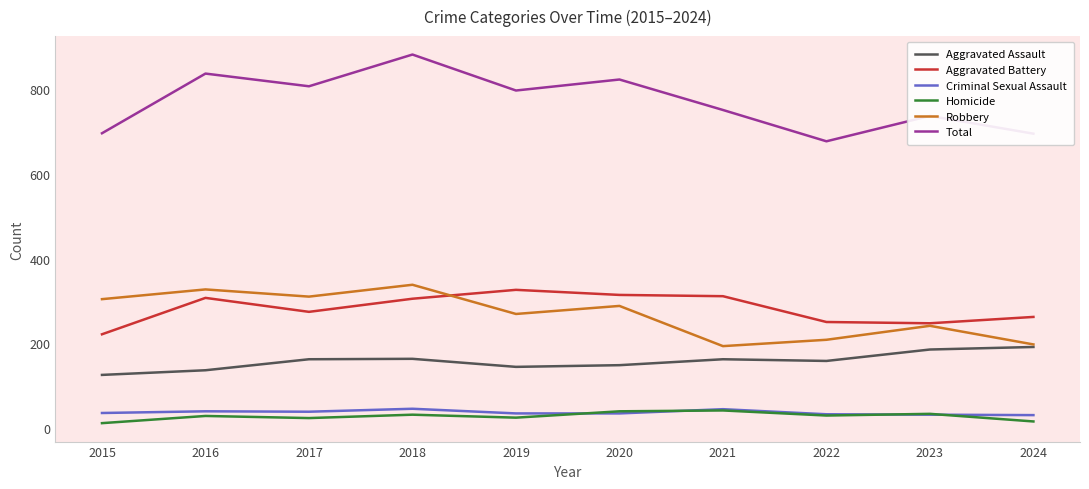

Is the value of Total at 2015 greater than the value of Criminal Sexual Assault at 2018?

Yes